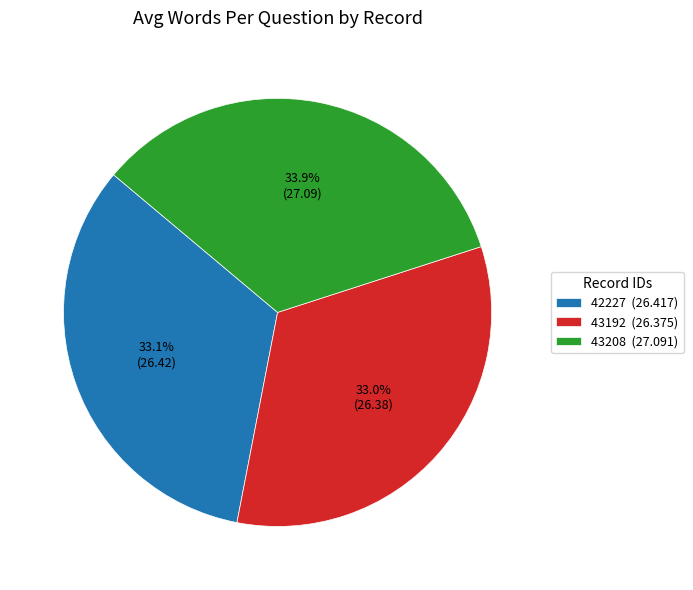

Does 43192 represent more than half of the total?

No